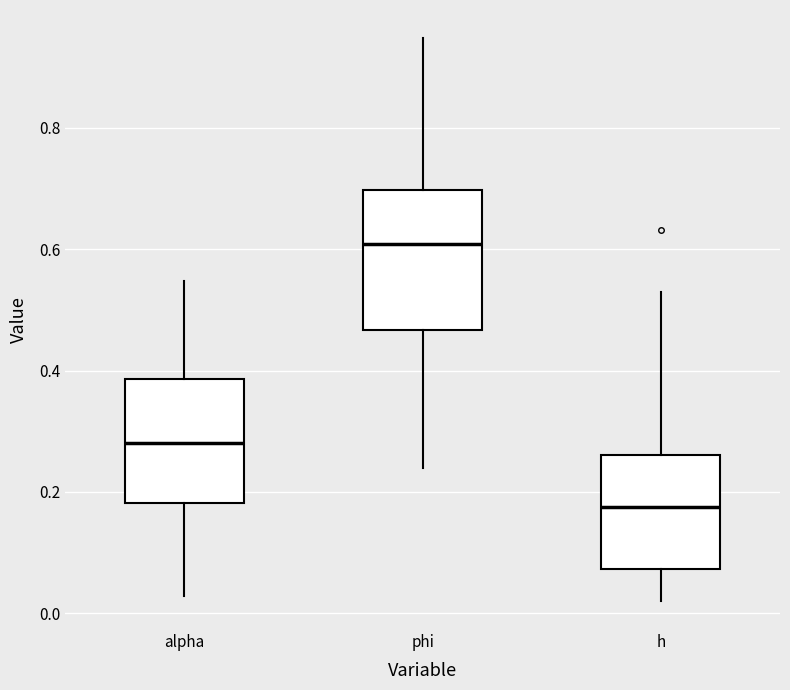

Reading left to right, read every box against the y-axis: the position of its median line, the range the box covers, and the ends of its whiskers. The values are not printed on the chart, so give them approximately, as read against the axis.

alpha: median 0.28, box 0.18 to 0.38, whiskers 0.02 to 0.54
phi: median 0.60, box 0.46 to 0.70, whiskers 0.24 to 0.94
h: median 0.18, box 0.08 to 0.26, whiskers 0.02 to 0.52